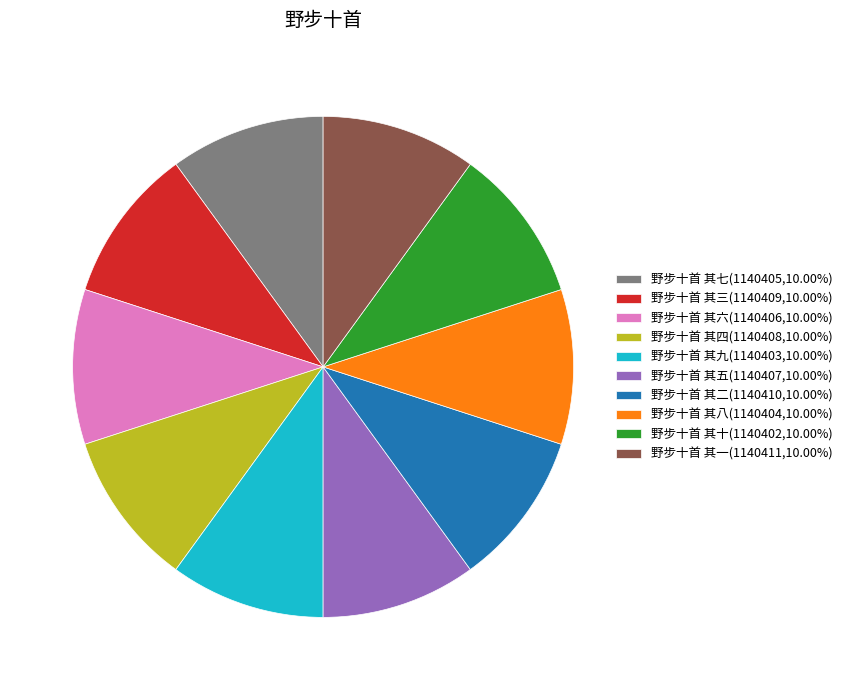

What is the ratio of the value at 野步十首 其九(1140403,10.00%) to the value at 野步十首 其十(1140402,10.00%)?

1.0